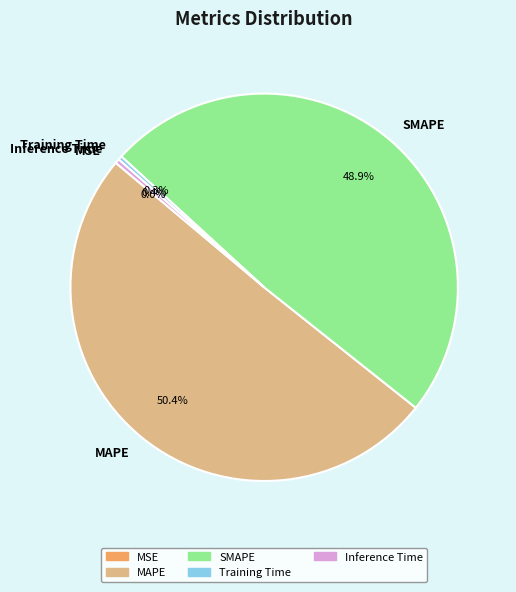

Which category accounts for the majority?

MAPE